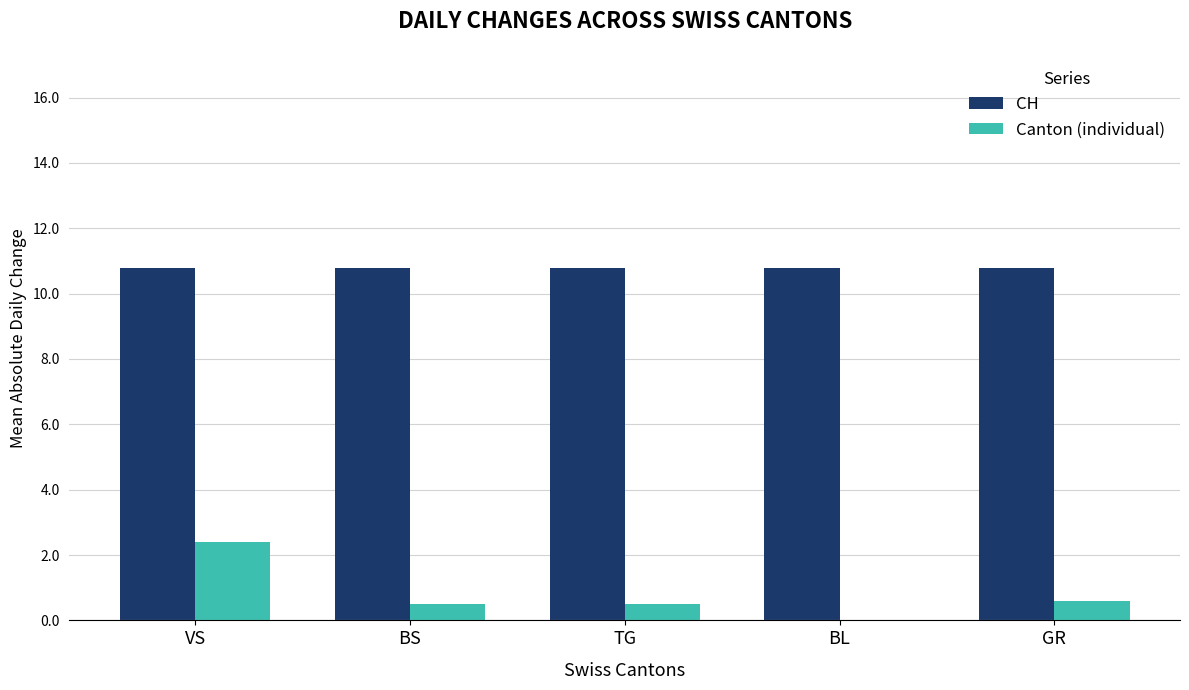

What is the highest value of the Canton (individual) series?

2.4